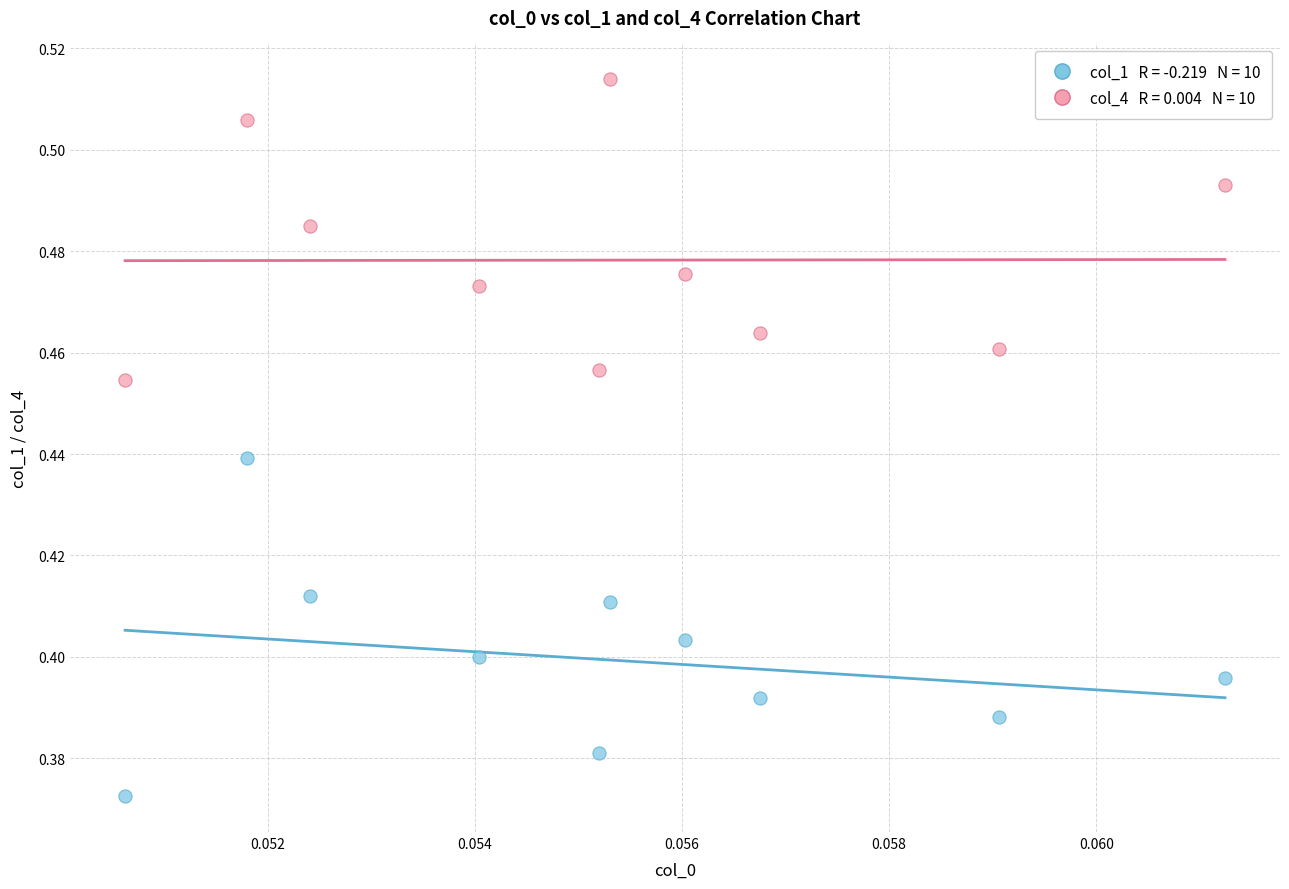

How many points are shown in the scatter plot?

20